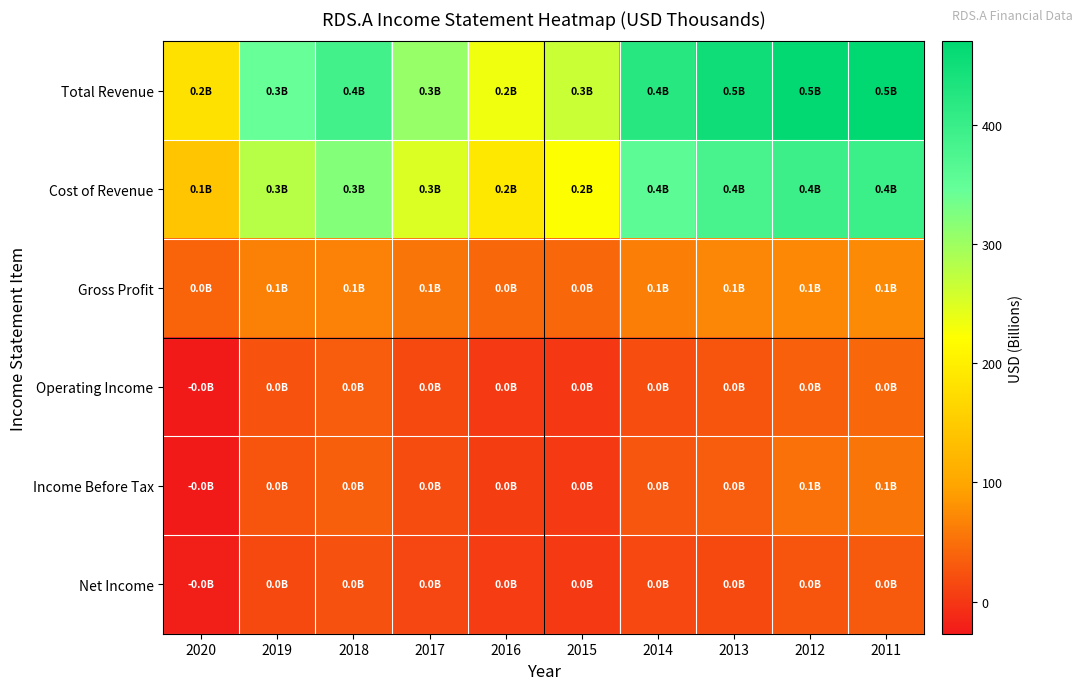

Which series has the widest spread of values?

Total Revenue